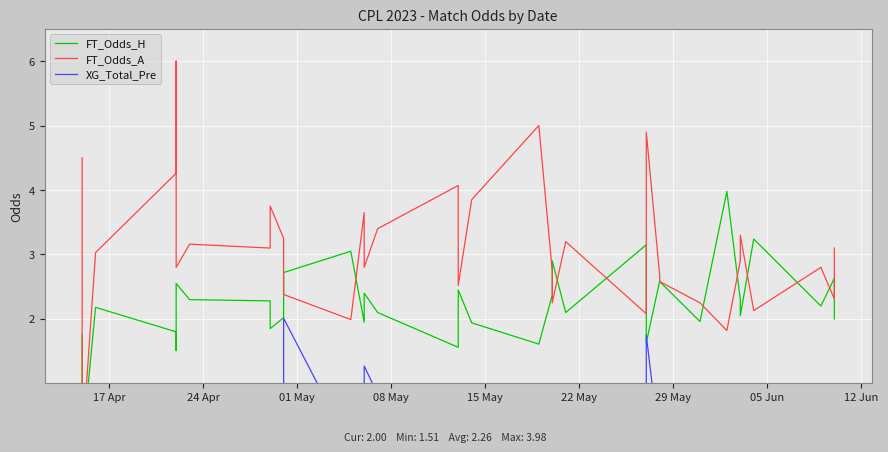

Does the chart display data point markers on the line(s)?

No